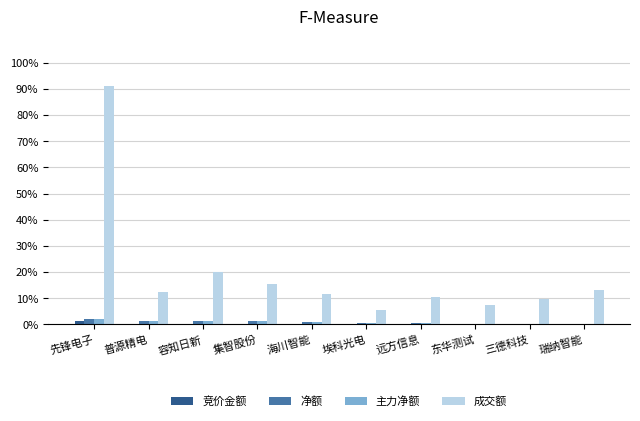

What are all the series names shown in the legend?

竞价金额, 净额, 主力净额, 成交额